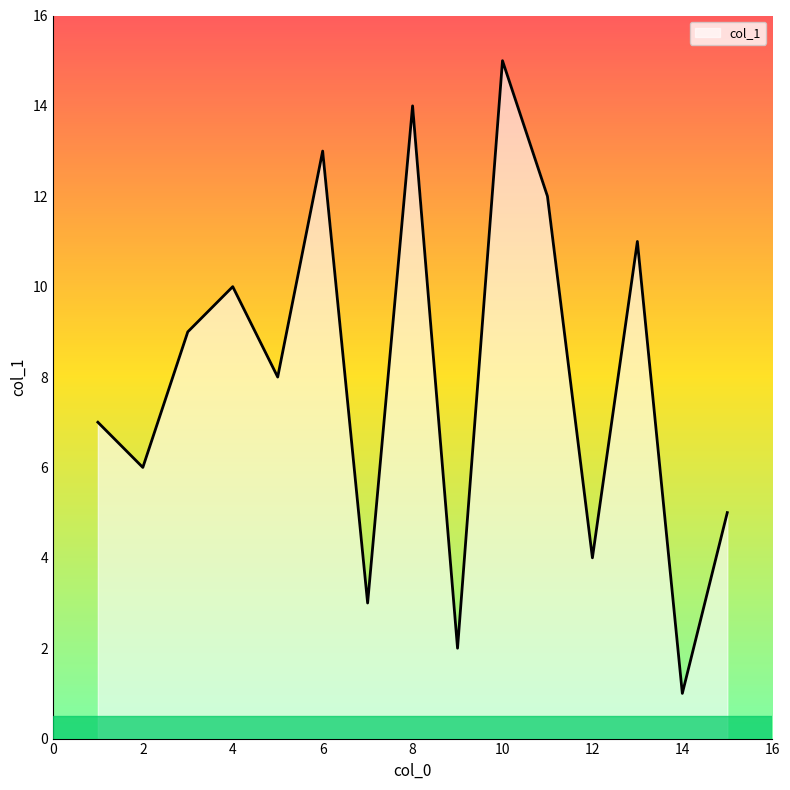

What is the maximum value shown in the chart?

15